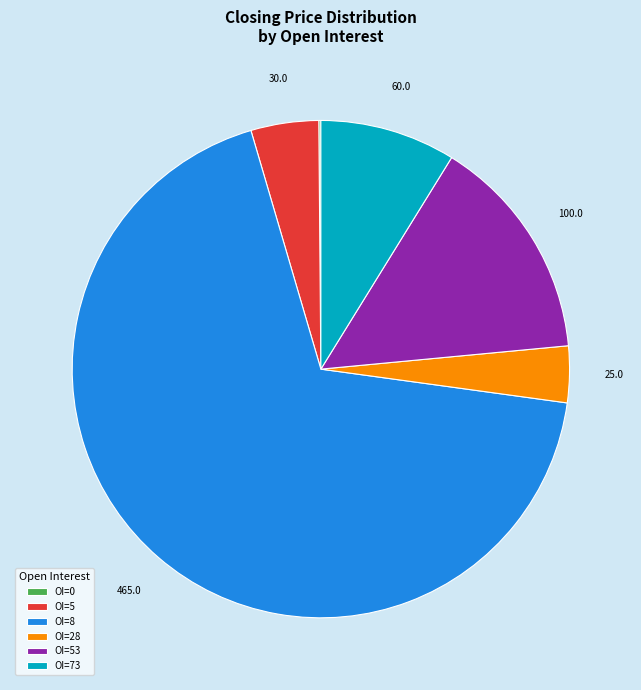

What is the ratio of the value at OI=8 to the value at OI=5?

15.5